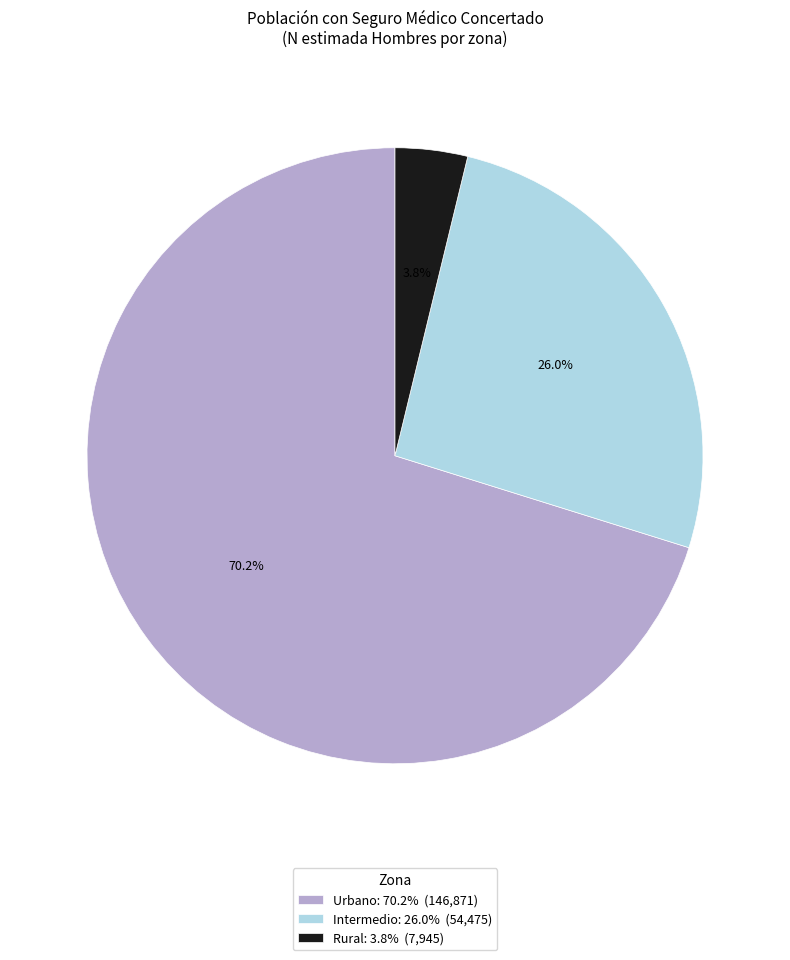

What percentage is NOT represented by Urbano?

29.8%